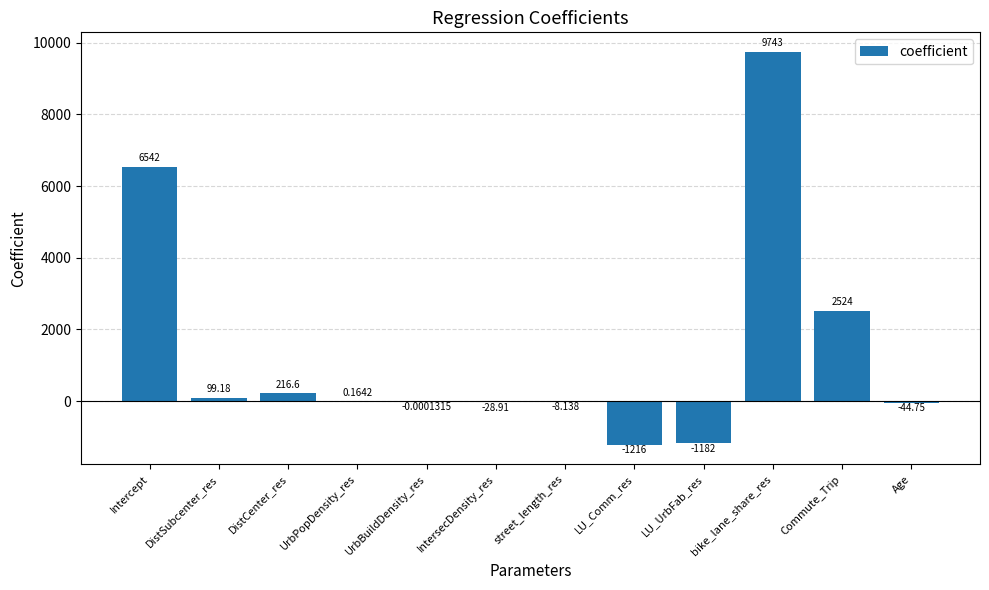

Where does the data first go above 0?

Intercept